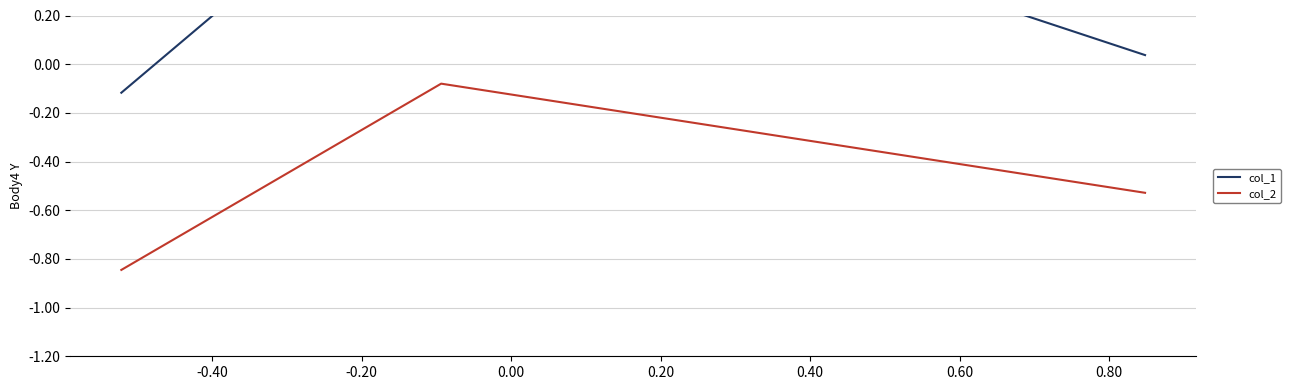

What is the spread (max minus min) of values at -0.20?

0.6